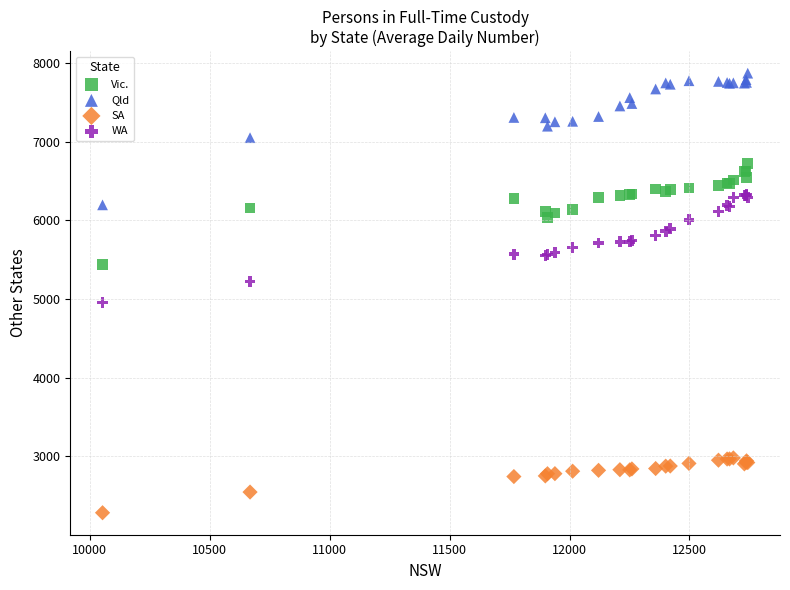

What is the X range (max minus min) for the scatter plot?

2690